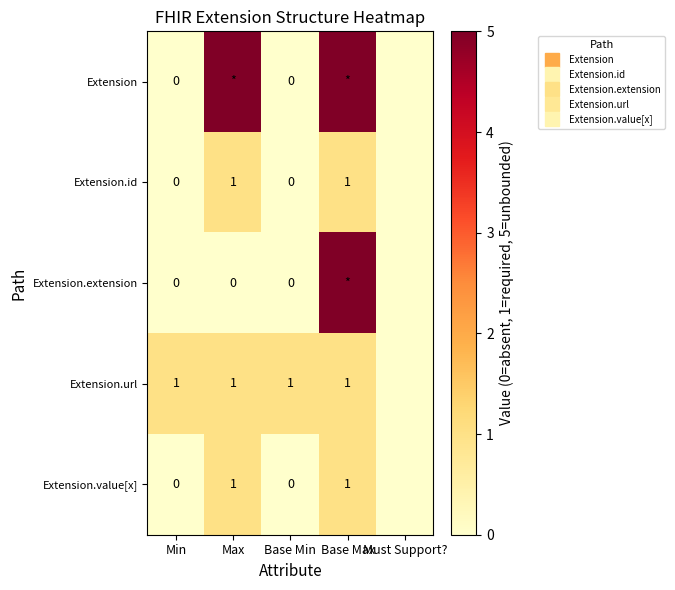

True or false: Extension.value[x] has a value of 0 at Base Min.

False